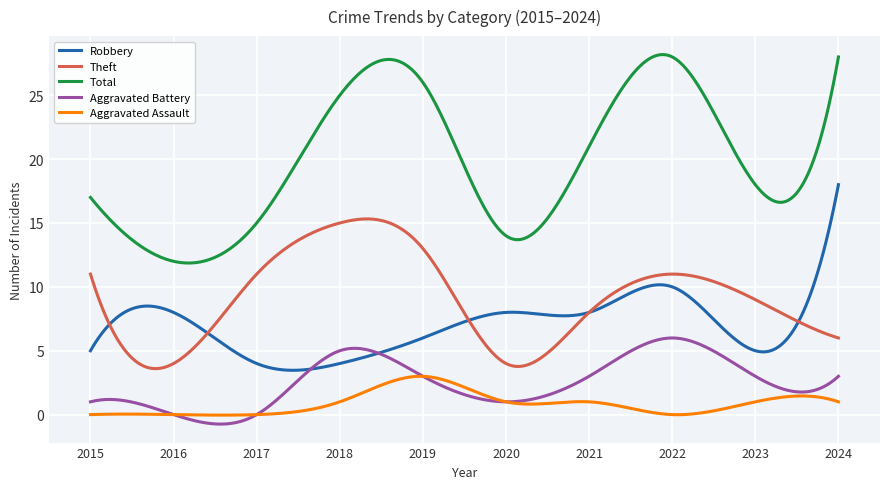

Which series has the largest total across all categories?

Total